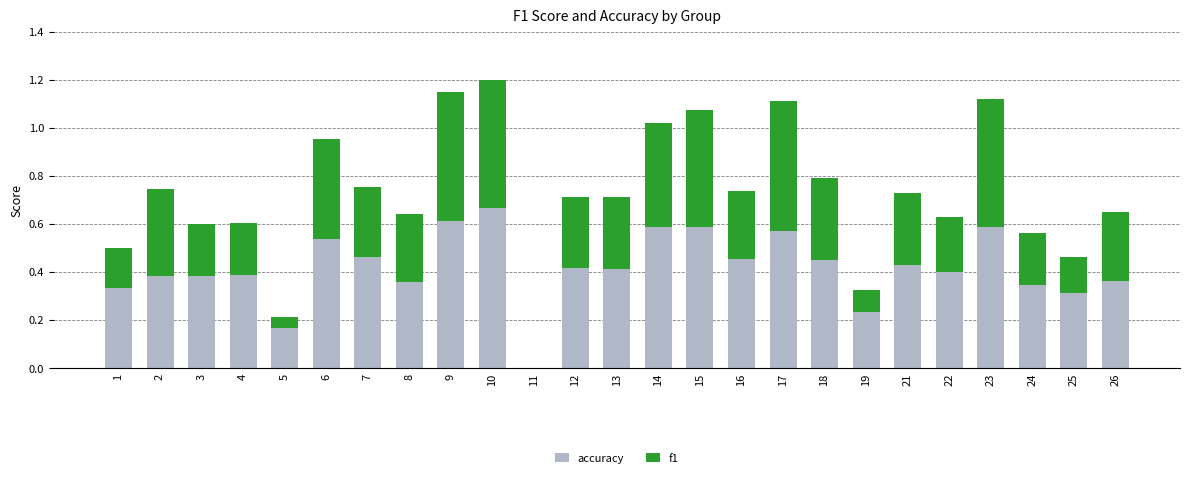

How many series are shown in this chart?

2